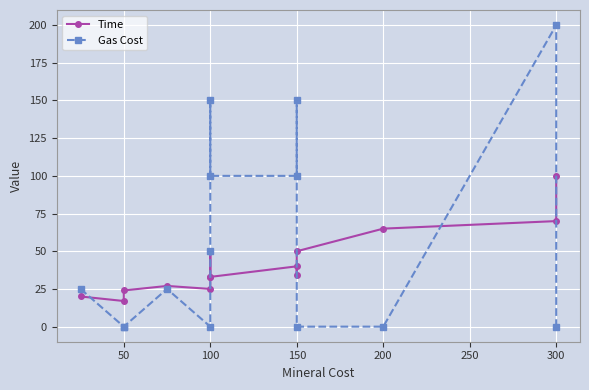

True or false: Gas Cost has more than 2 points higher than both neighbors.

True